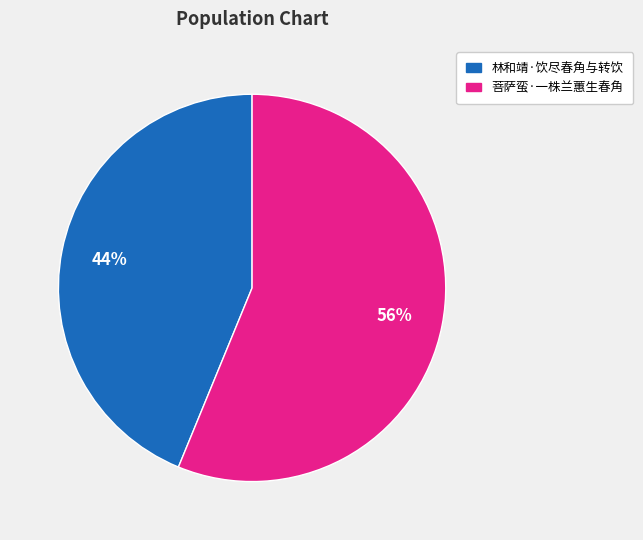

What is the smallest slice in the pie chart?

林和靖·饮尽春角与转饮